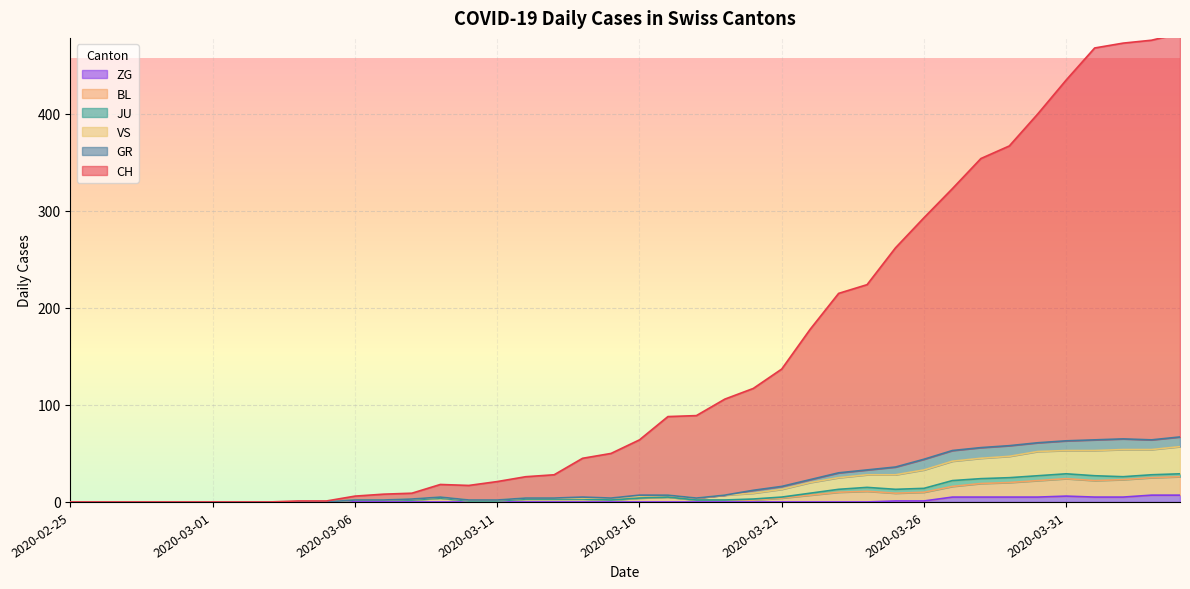

What is the label of the 24th point from the left?

2020-03-19